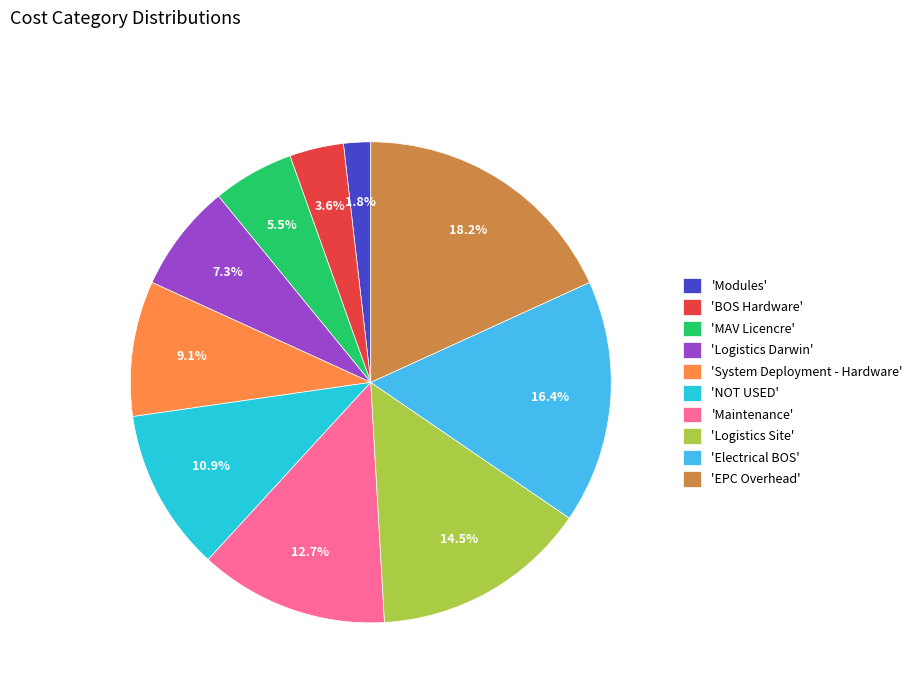

How many segments does this pie chart have?

10